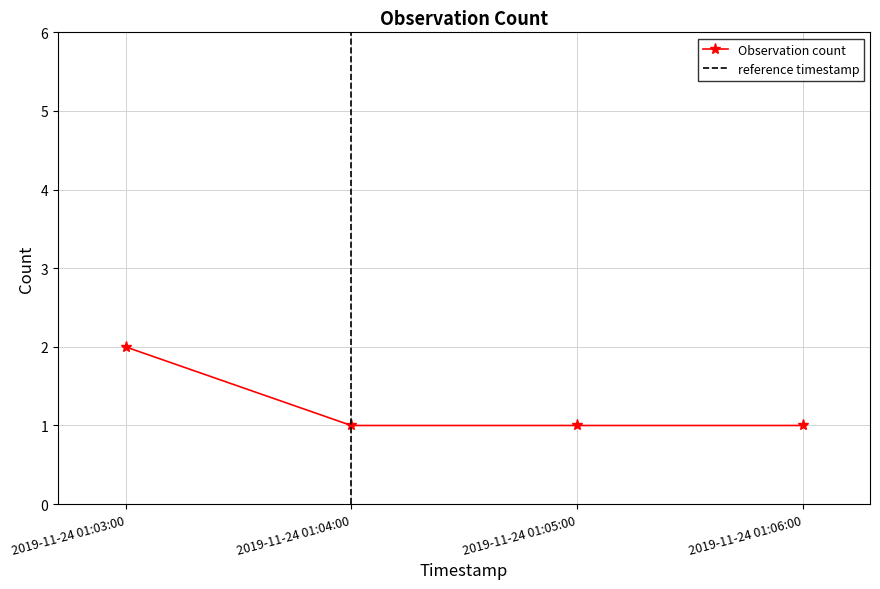

What is the ratio of the value at 2019-11-24 01:04:00 to the value at 2019-11-24 01:05:00?

1.0